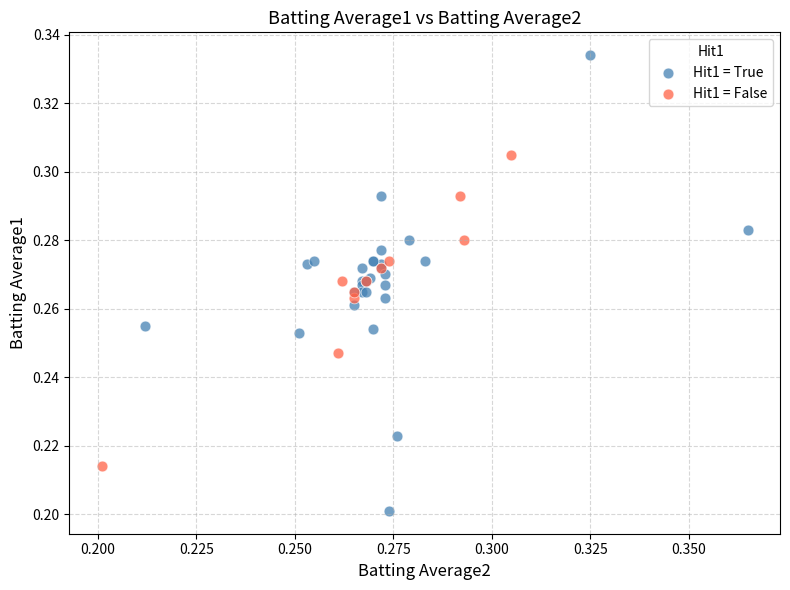

Which series has the widest spread of Y values?

Hit1 = True